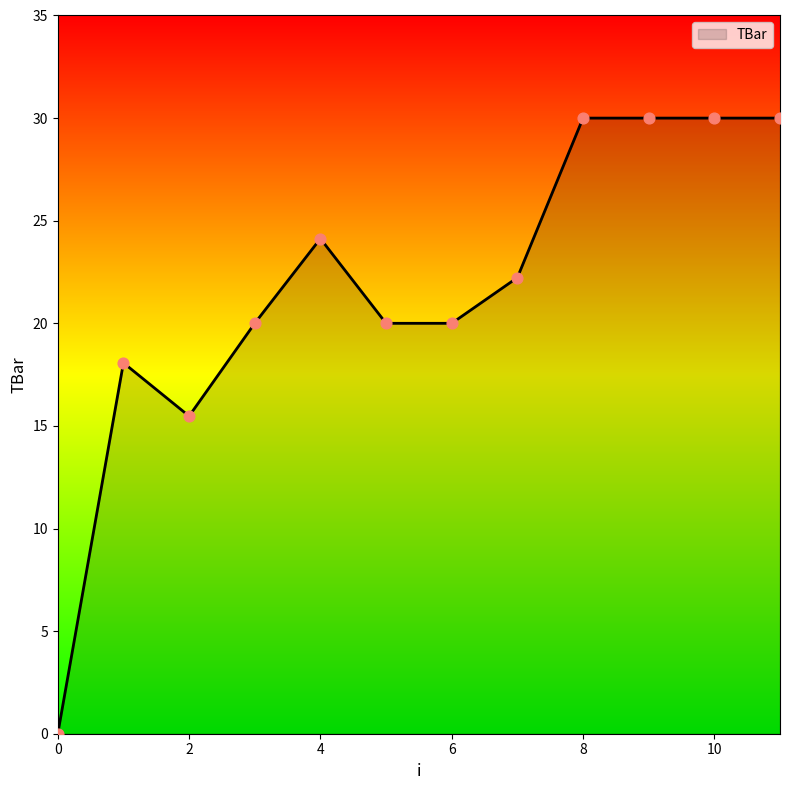

What is the difference between the maximum and minimum values?

30.0